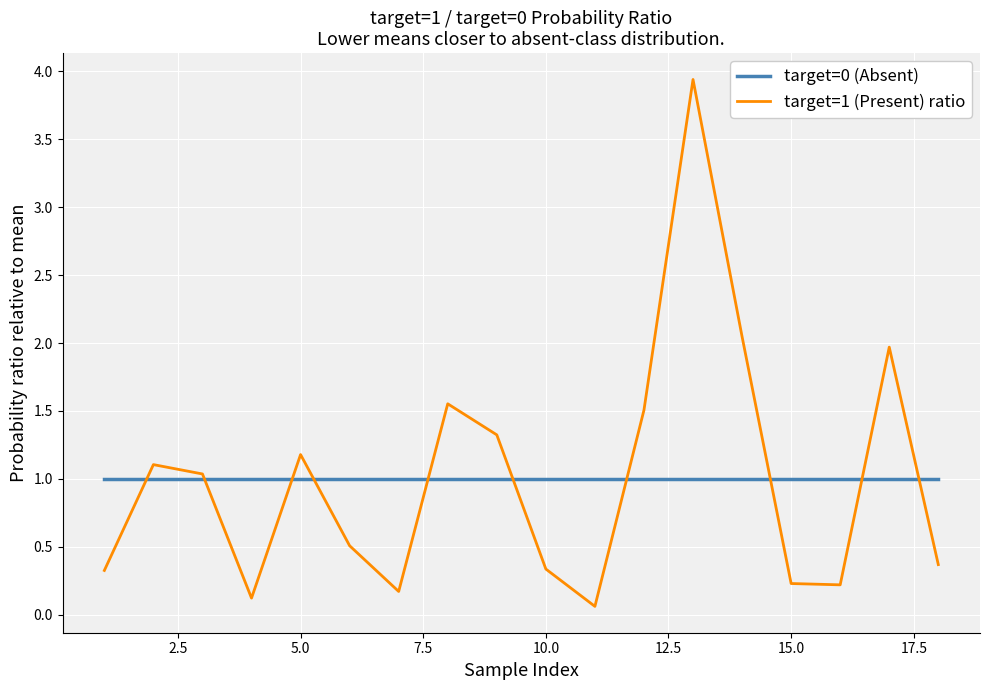

Is it true that target=1 (Present) ratio equals 0.3 at 10.0?

True